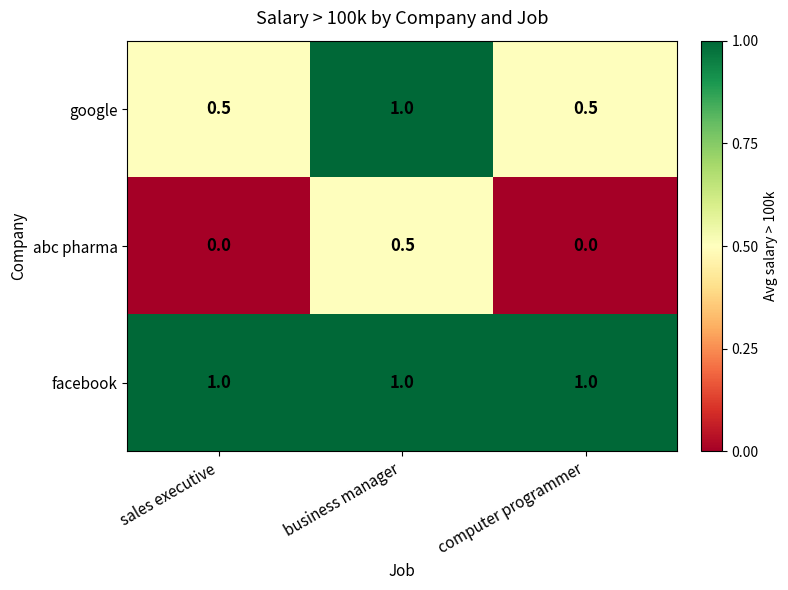

What is the spread (max minus min) of values at business manager?

0.5